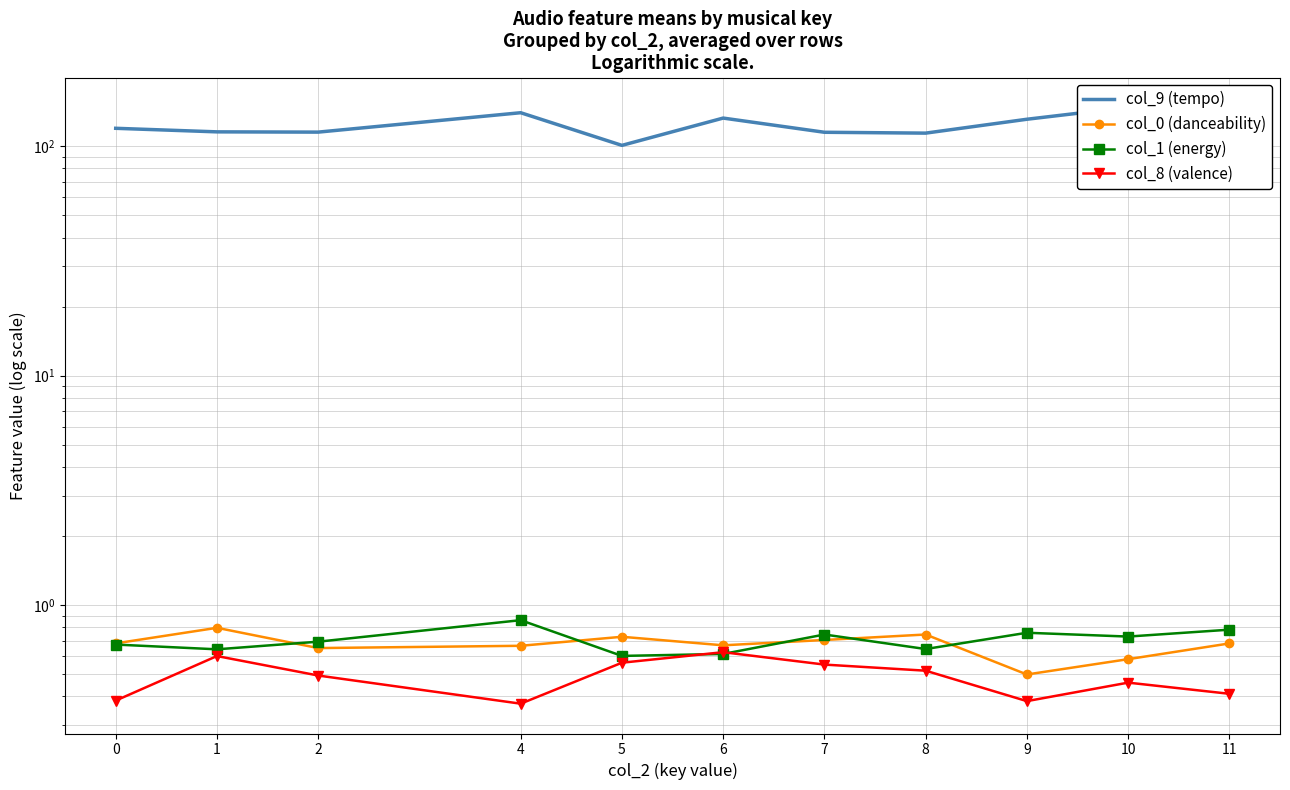

Reading right to left, transcribe all the data shown in this chart.

col_9 (tempo): 11=140.8	10=147.8	9=131.1	8=114.0	7=115.0	6=132.6	5=100.9	4=140.0	2=115.2	1=115.5	0=119.7
col_0 (danceability): 11=0.7	10=0.6	9=0.5	8=0.7	7=0.7	6=0.7	5=0.7	4=0.7	2=0.7	1=0.8	0=0.7
col_1 (energy): 11=0.8	10=0.7	9=0.8	8=0.6	7=0.7	6=0.6	5=0.6	4=0.9	2=0.7	1=0.6	0=0.7
col_8 (valence): 11=0.4	10=0.5	9=0.4	8=0.5	7=0.6	6=0.6	5=0.6	4=0.4	2=0.5	1=0.6	0=0.4